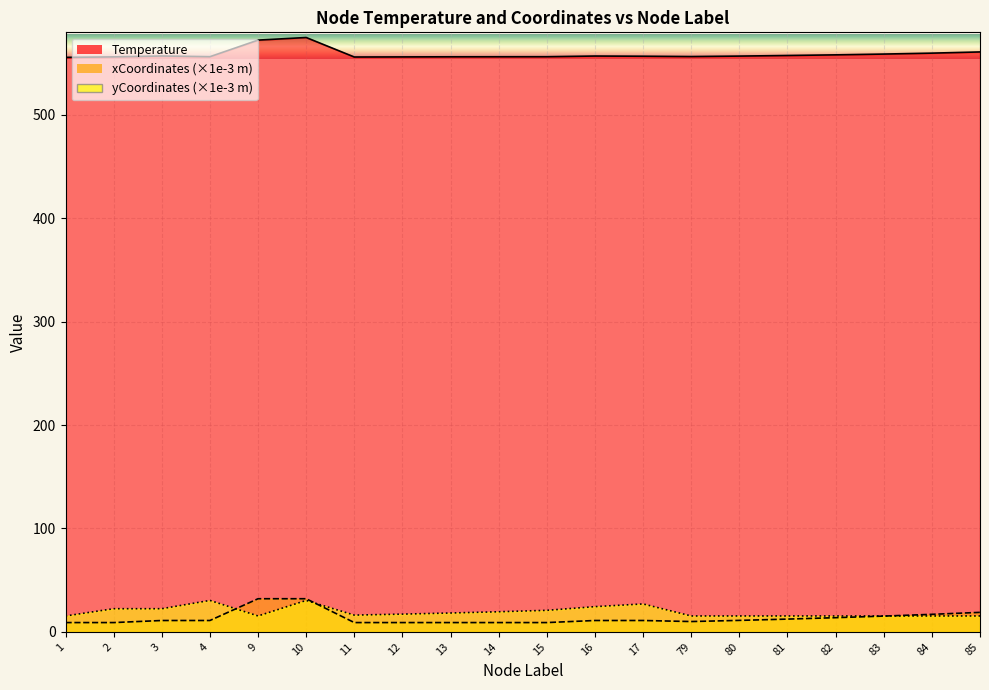

What value does the yCoordinates_scaled series have at 2?

22.4